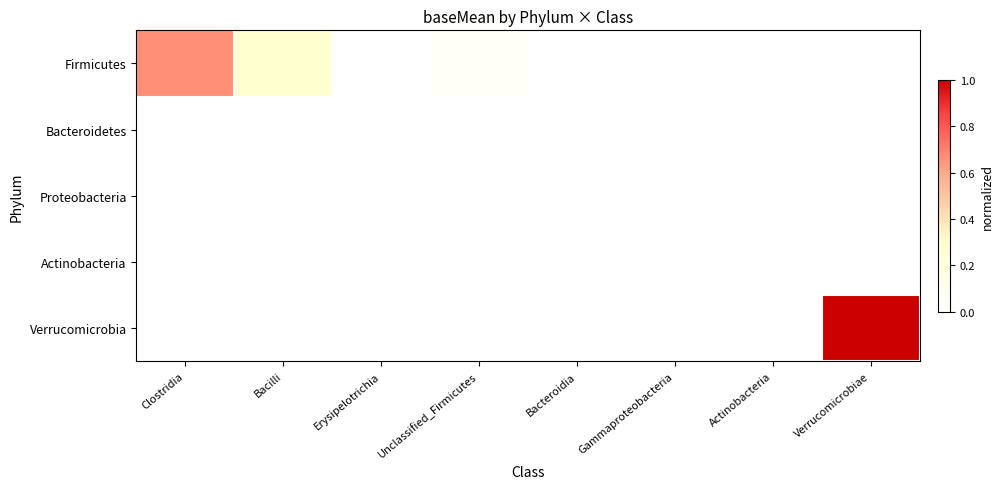

Rank the series at Unclassified_Firmicutes from highest to lowest value.

Firmicutes, Bacteroidetes, Proteobacteria, Actinobacteria, Verrucomicrobia